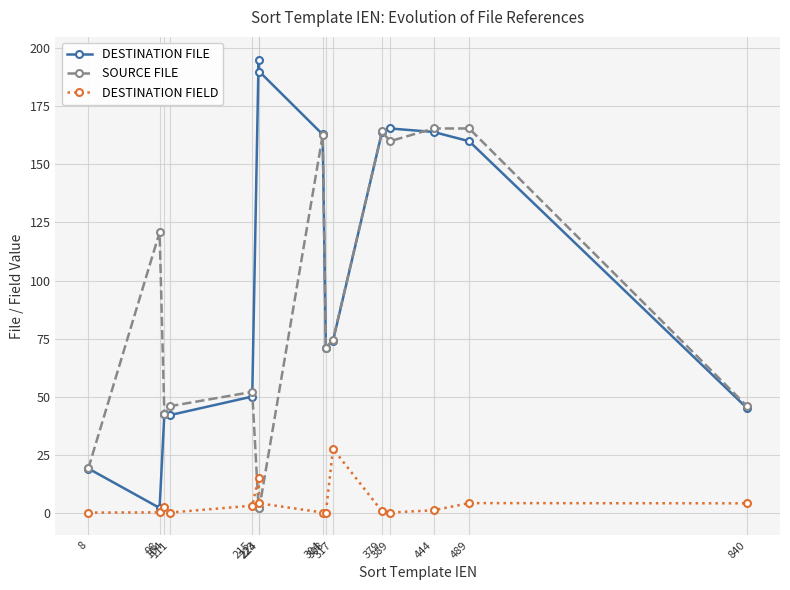

Which series has the widest spread of values?

DESTINATION FILE